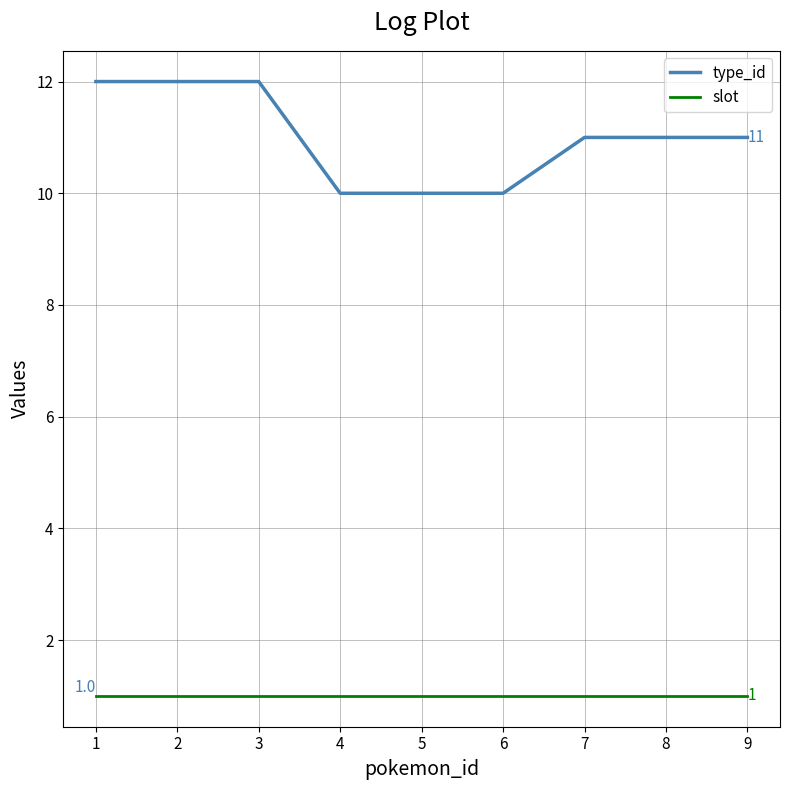

True or false: type_id has a value of 15 at 6.

False